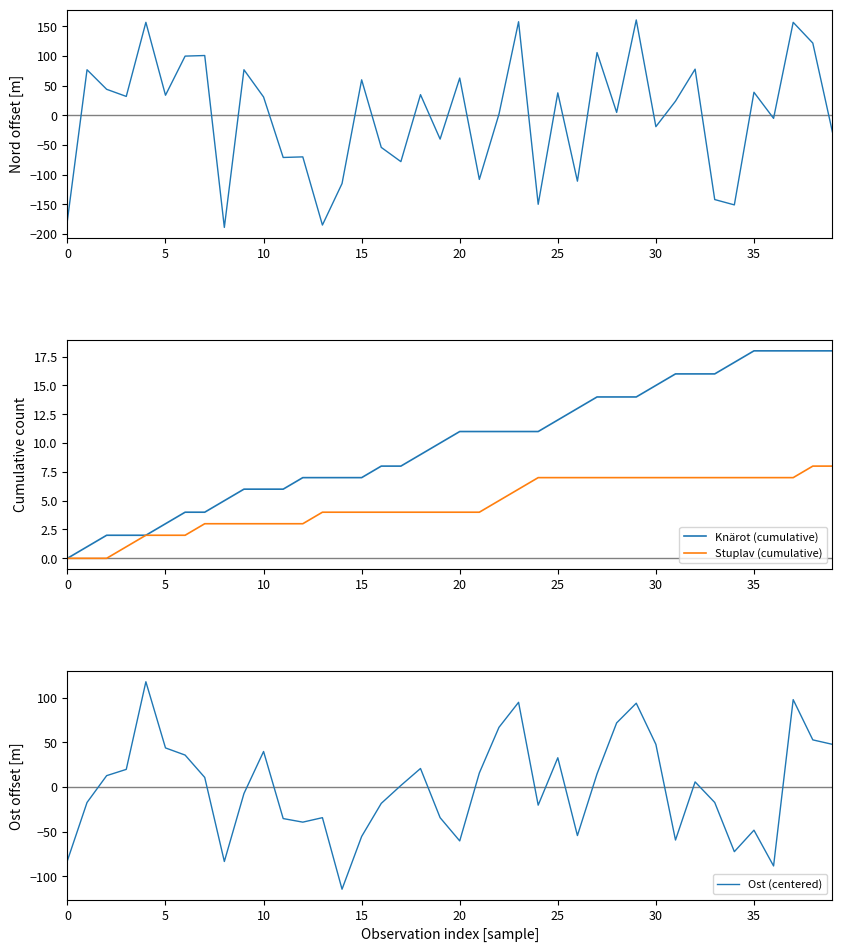

How many values in the Stuplav (cumulative) series exceed 4?

18